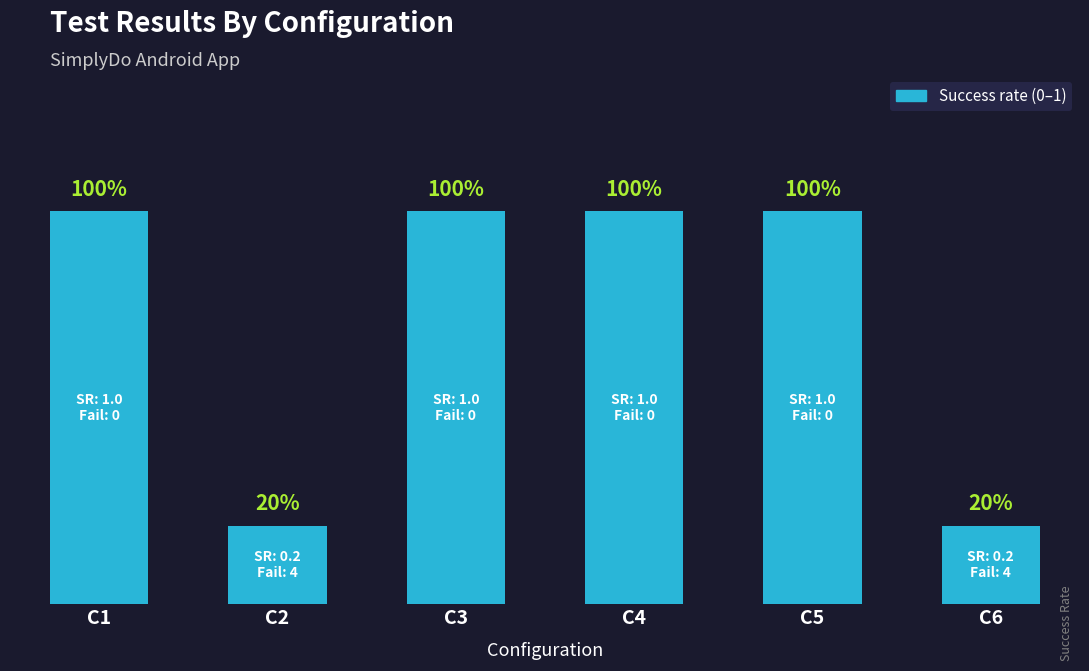

Approximately how many times larger is the value at C2 compared to C4?

0.2